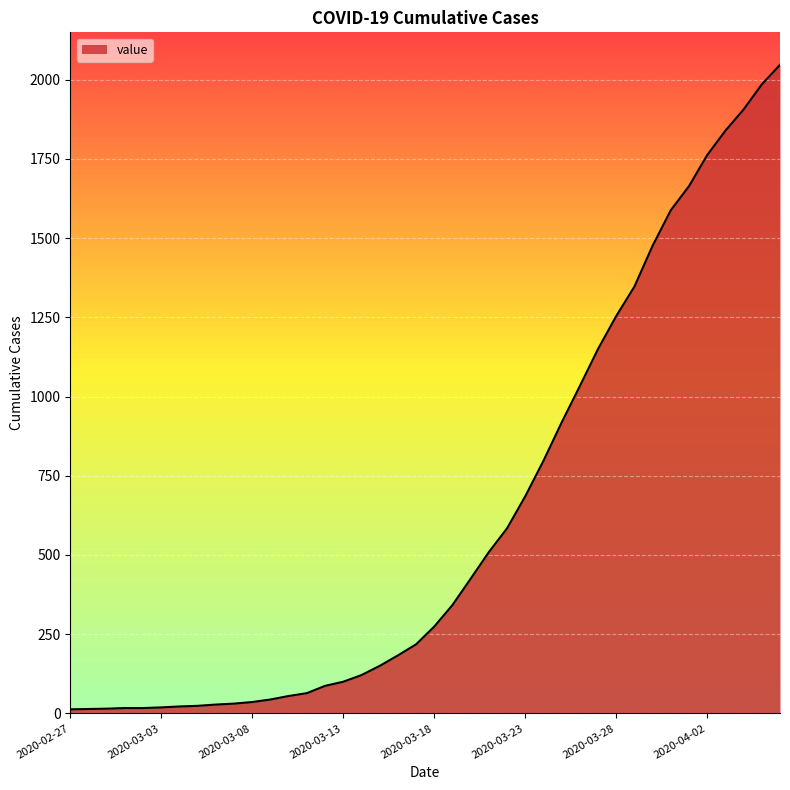

What is the maximum value shown in the chart?

2047